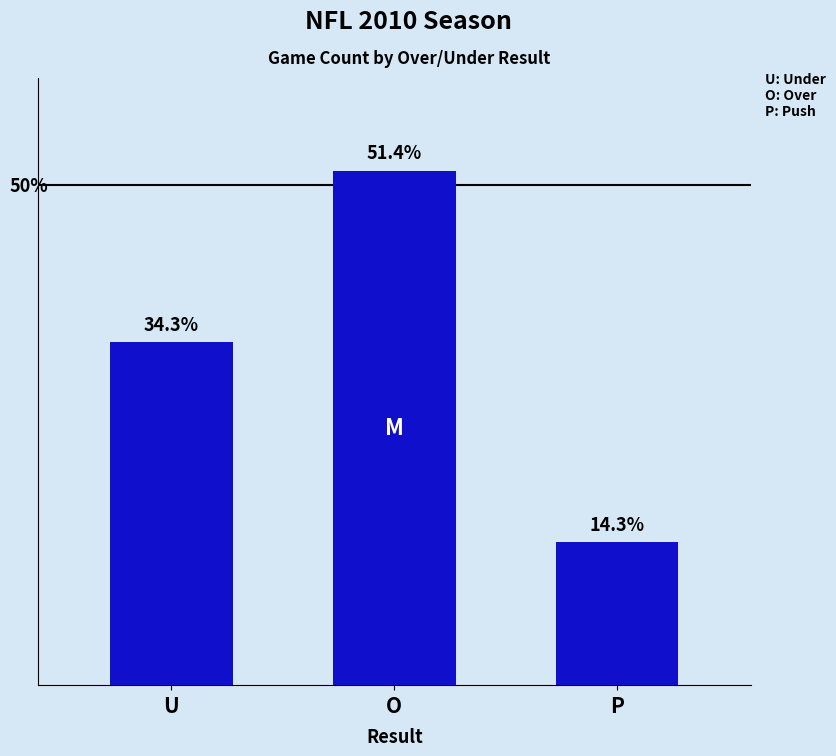

What is the smallest value displayed?

5